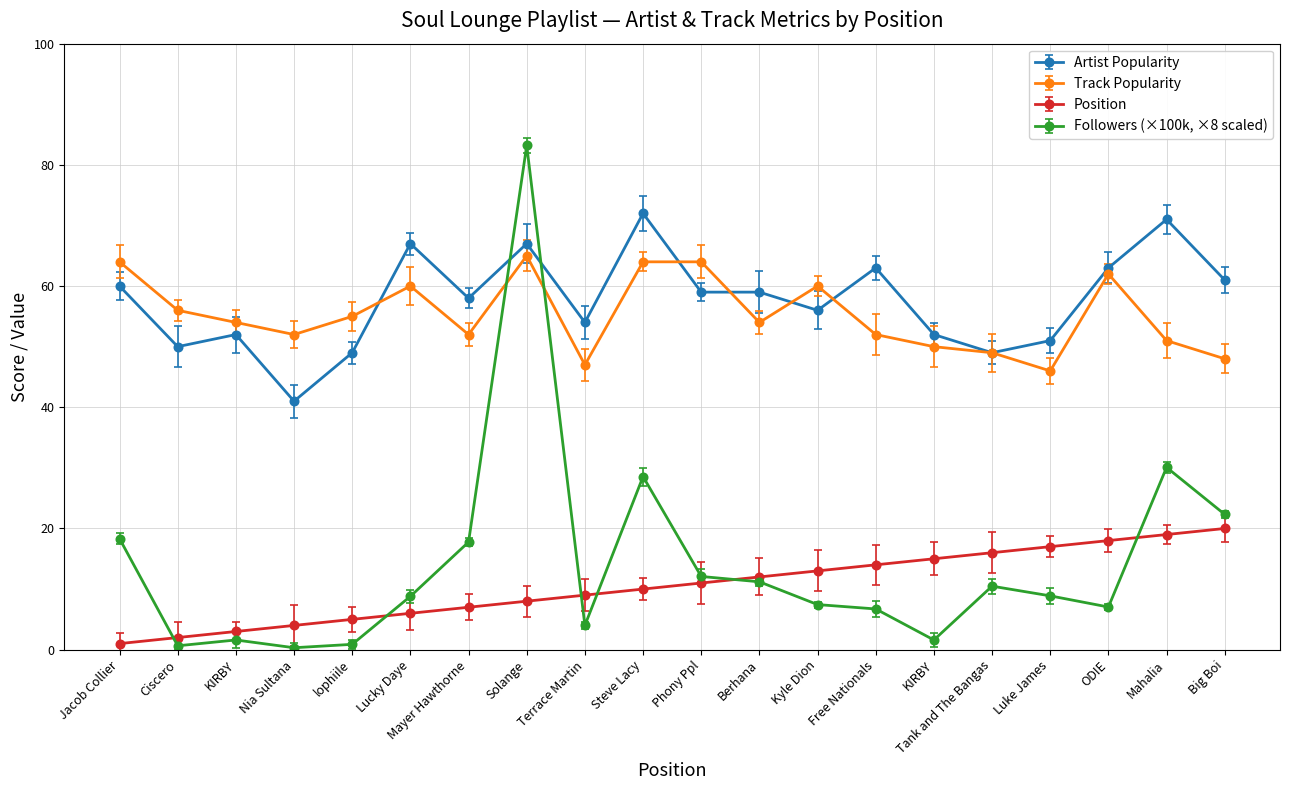

How many lines are shown in the chart?

4